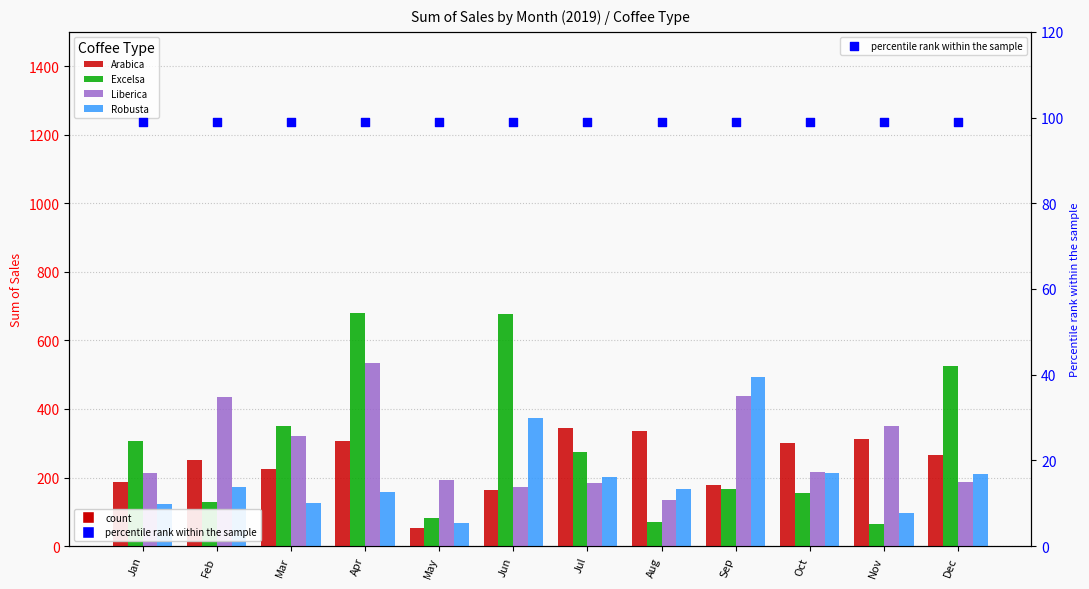

Which series has the largest total across all categories?

Excelsa